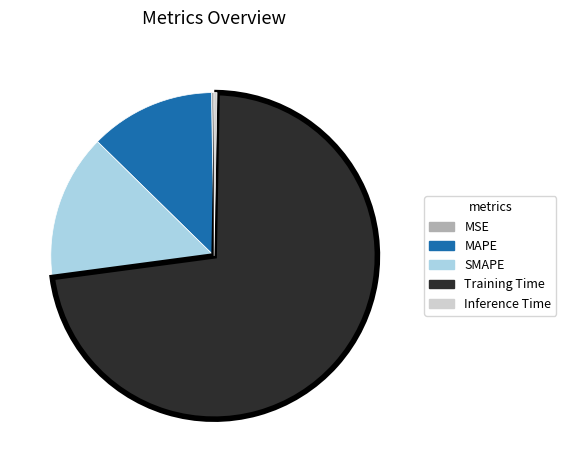

Is SMAPE the majority of the pie?

No